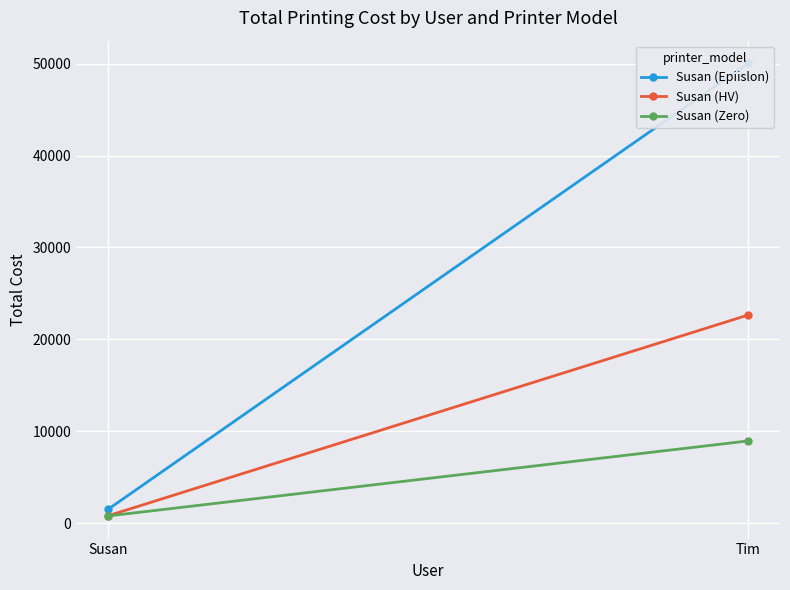

Reading left to right, list all the values displayed in this chart.

Susan (Epiislon): 1529.0	50029.0
Susan (HV): 824.0	22649.0
Susan (Zero): 801.3	8958.1